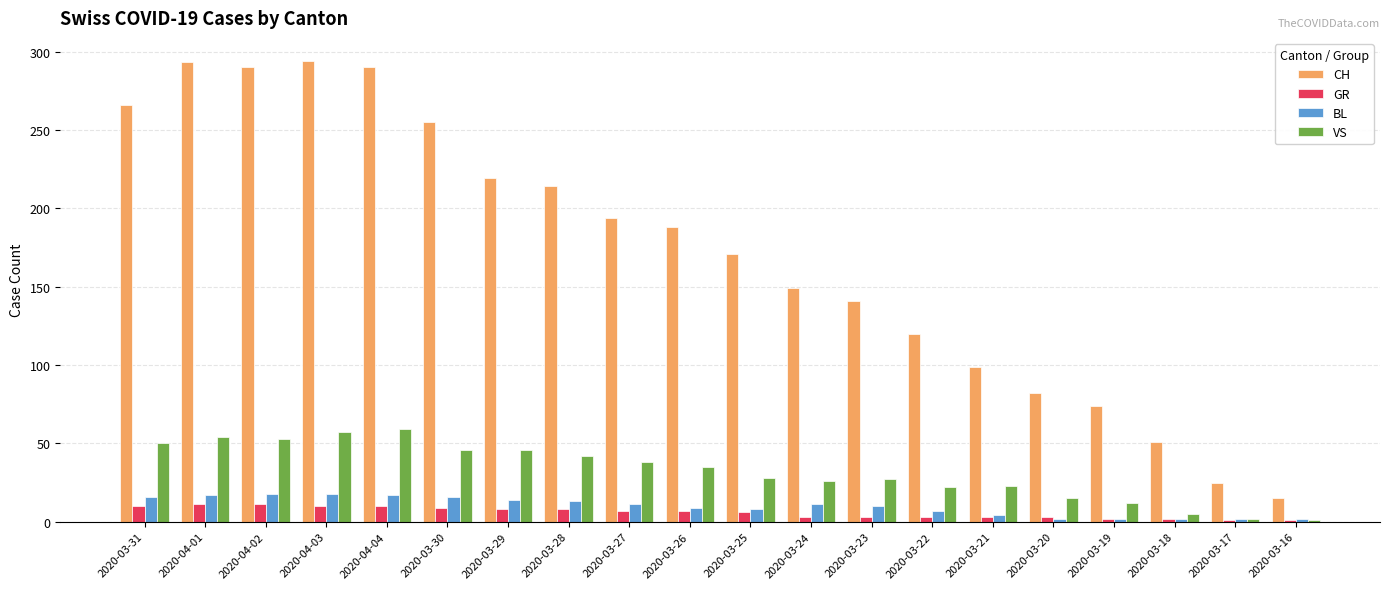

What is the difference between the VS values at 2020-03-27 and 2020-03-17?

36